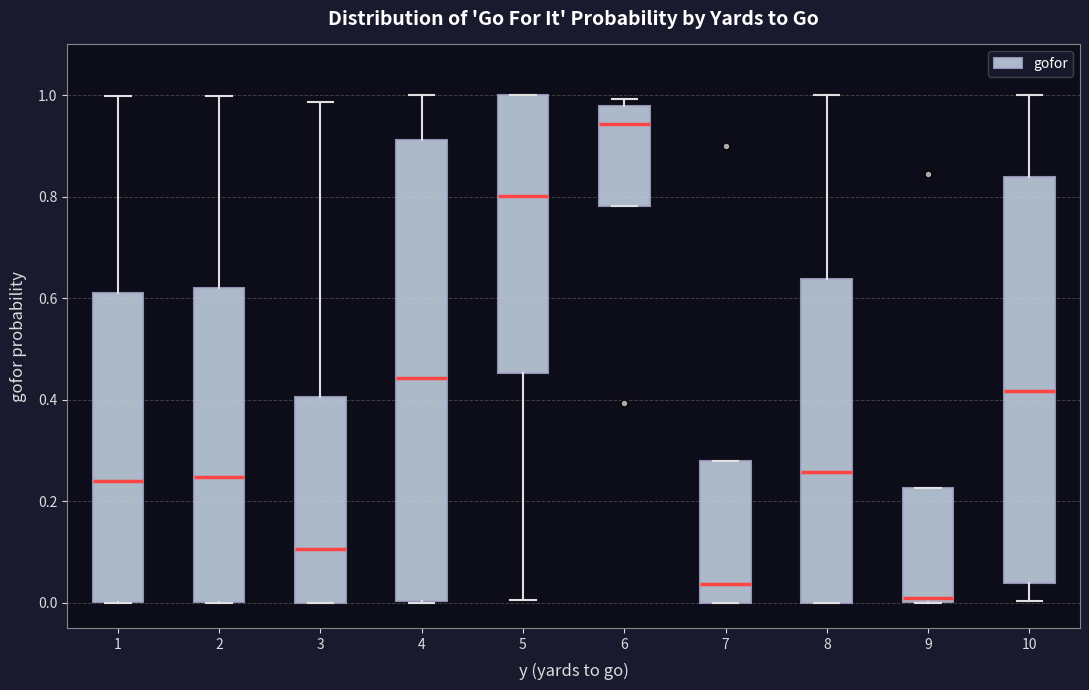

Comparing the boxes themselves (not the whiskers), which one is the tallest?

4